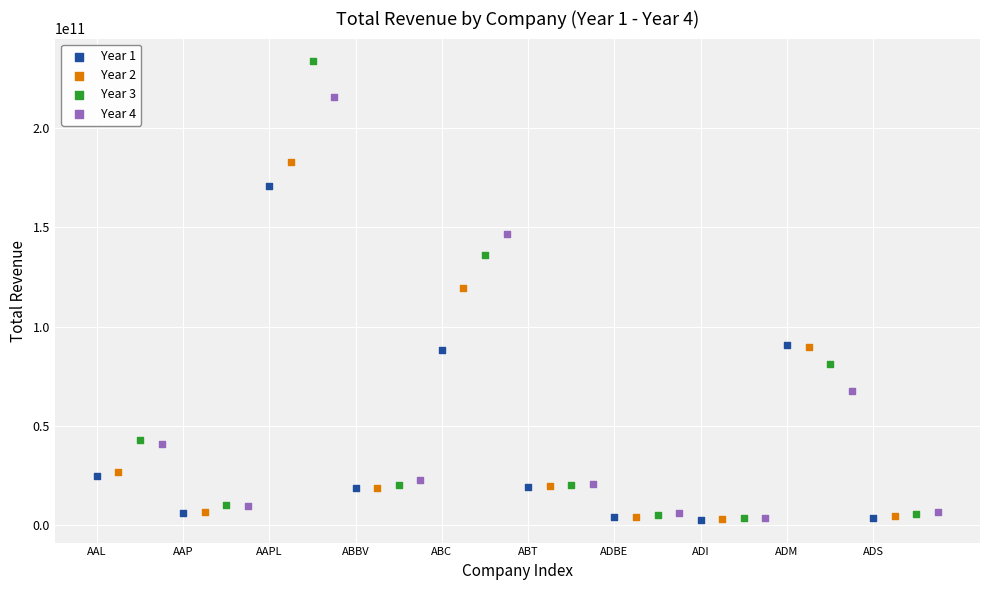

Which series contains the highest Y value?

Year 3